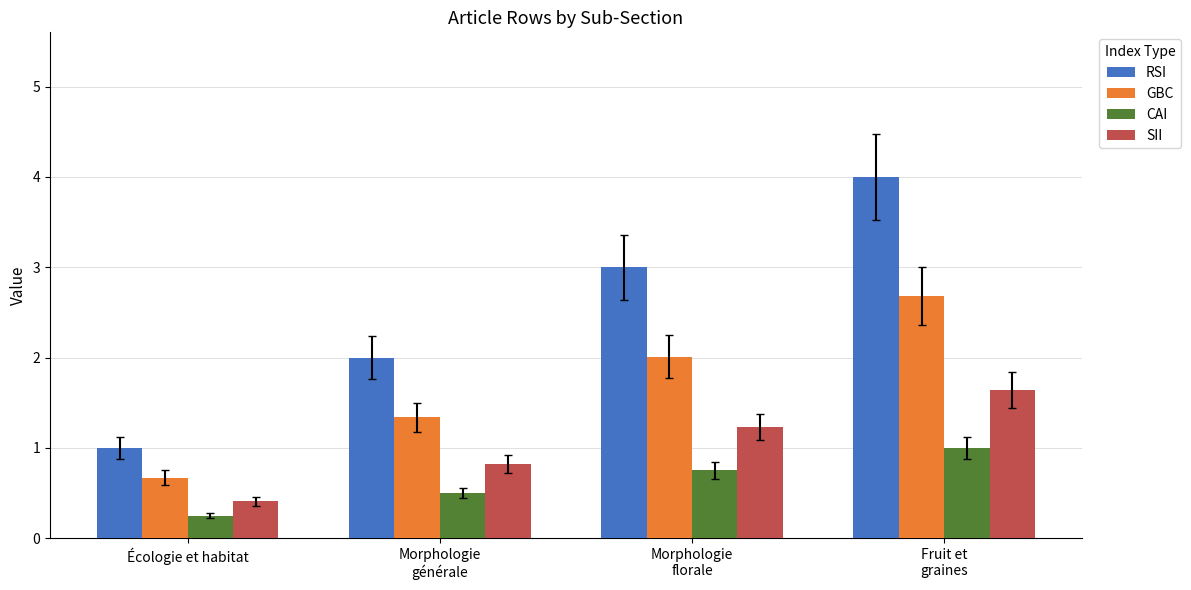

What is the sum of all RSI values?

10.0